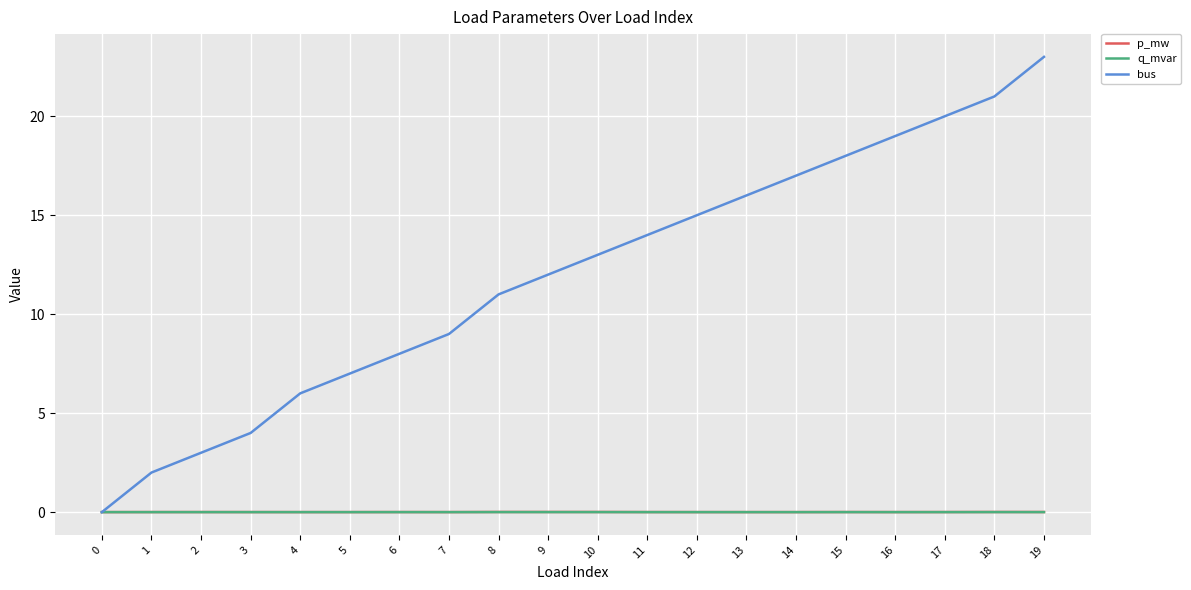

Which series has the largest total across all categories?

bus